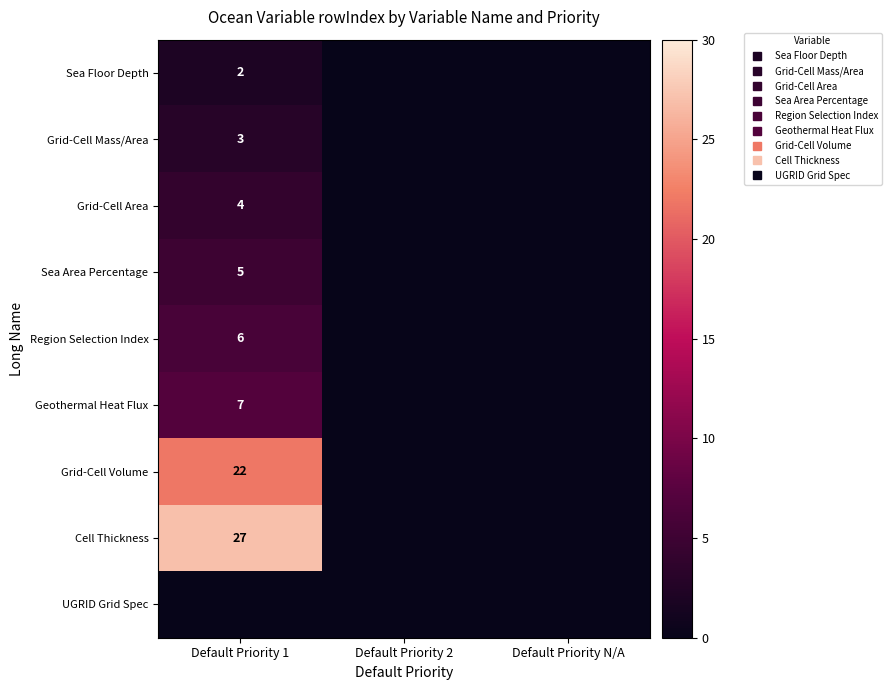

How many positive values does the Sea Area Percentage series have?

1